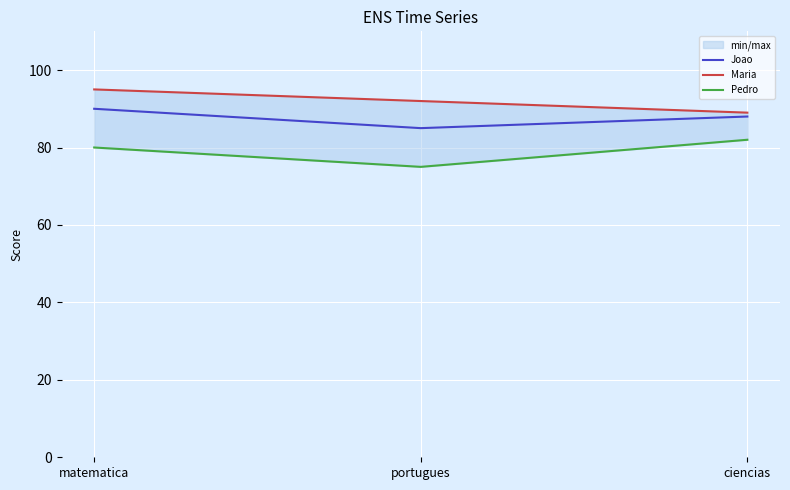

The value of Pedro at matematica is 80. True or false?

True